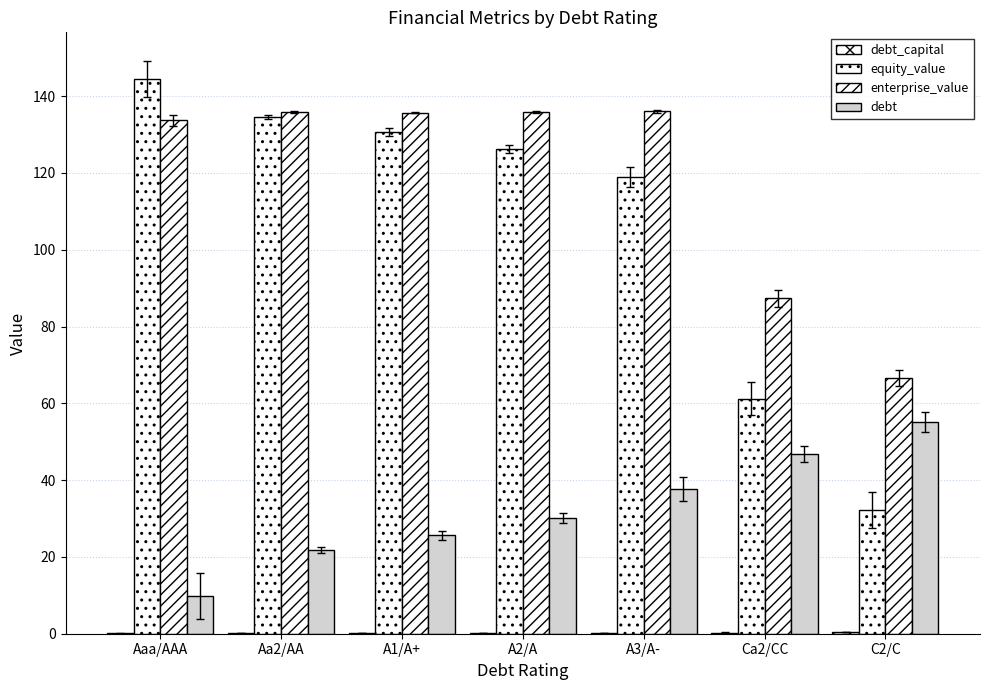

How many data points in enterprise_value are above 135?

4